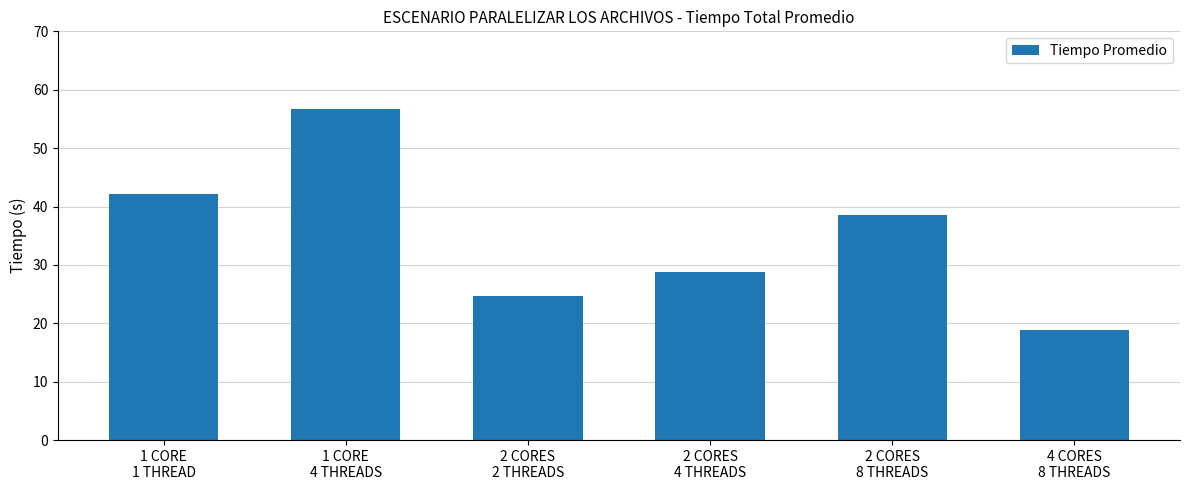

What is the difference between the values at 2 CORES
8 THREADS and 4 CORES
8 THREADS?

19.6